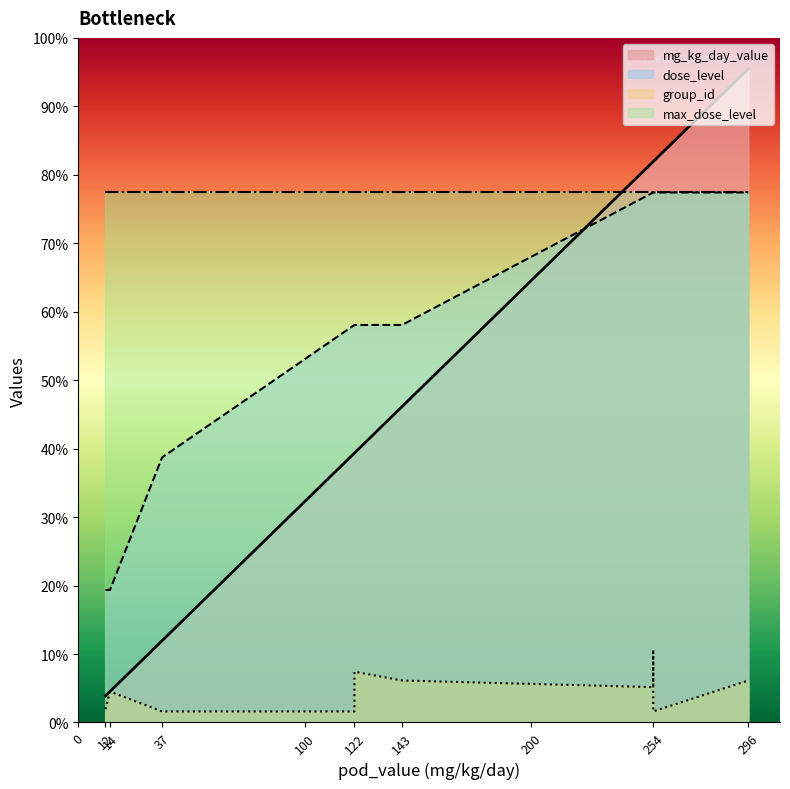

What is the sum of all mg_kg_day_value values?

1884